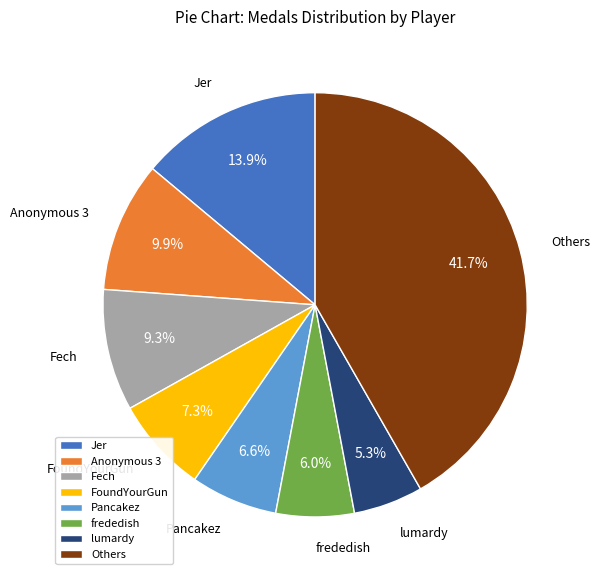

Do Anonymous 3 and Jer together represent more than half of the pie?

No